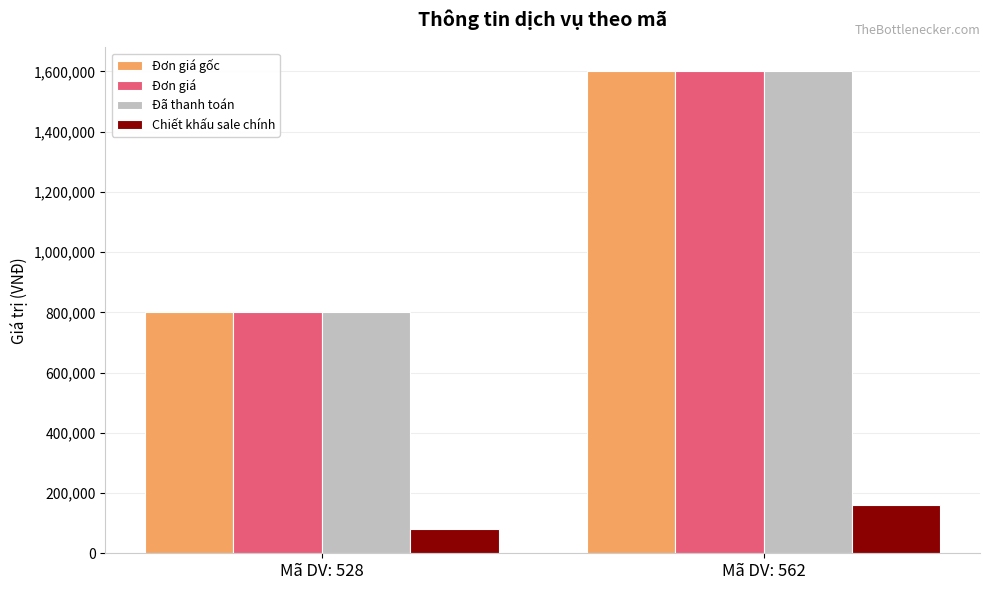

List the labels in order of Đơn giá gốc value, largest first.

Mã DV: 562, Mã DV: 528